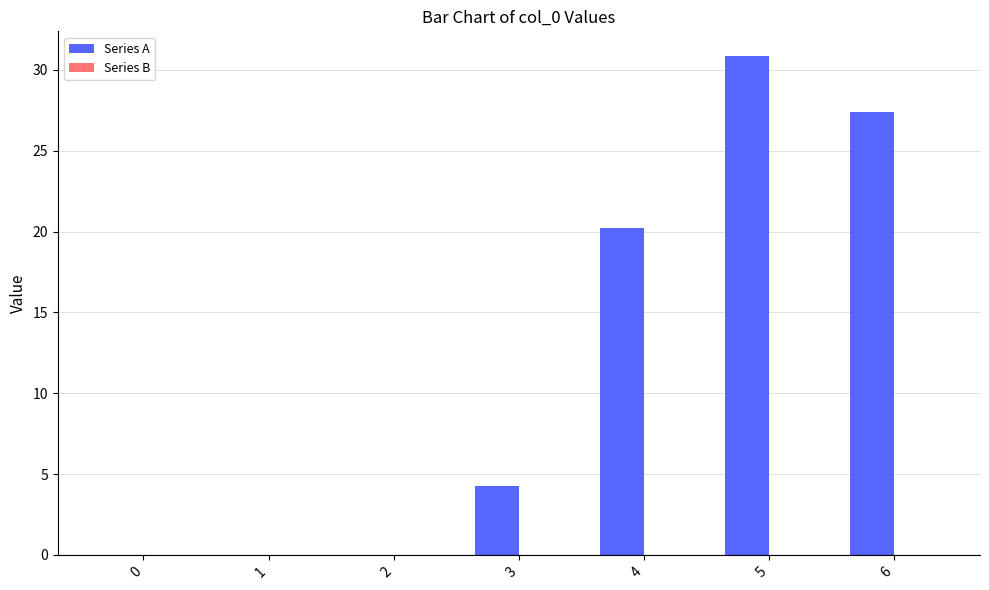

The value at 3 is 2.0. True or false?

False